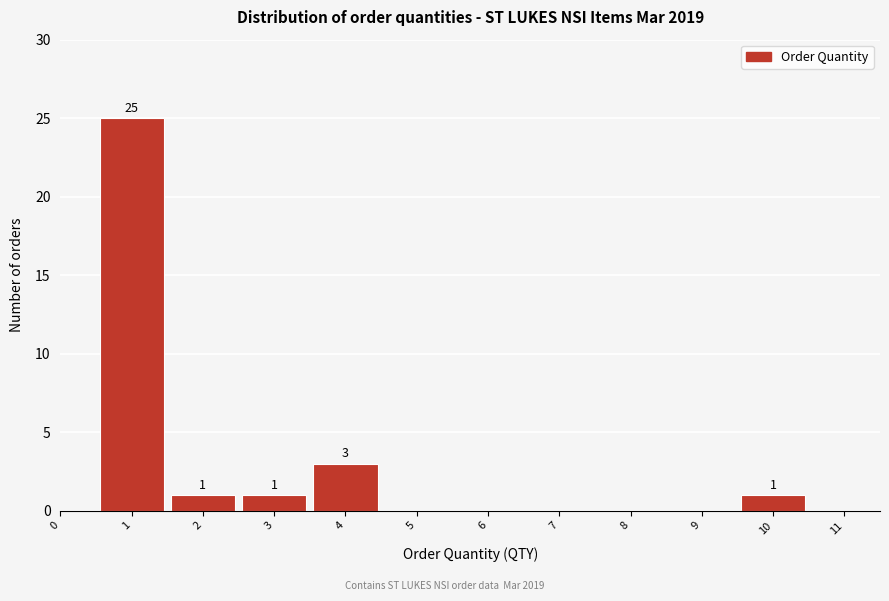

Over which range of the x-axis is the bar tallest?

0.5 to 1.5